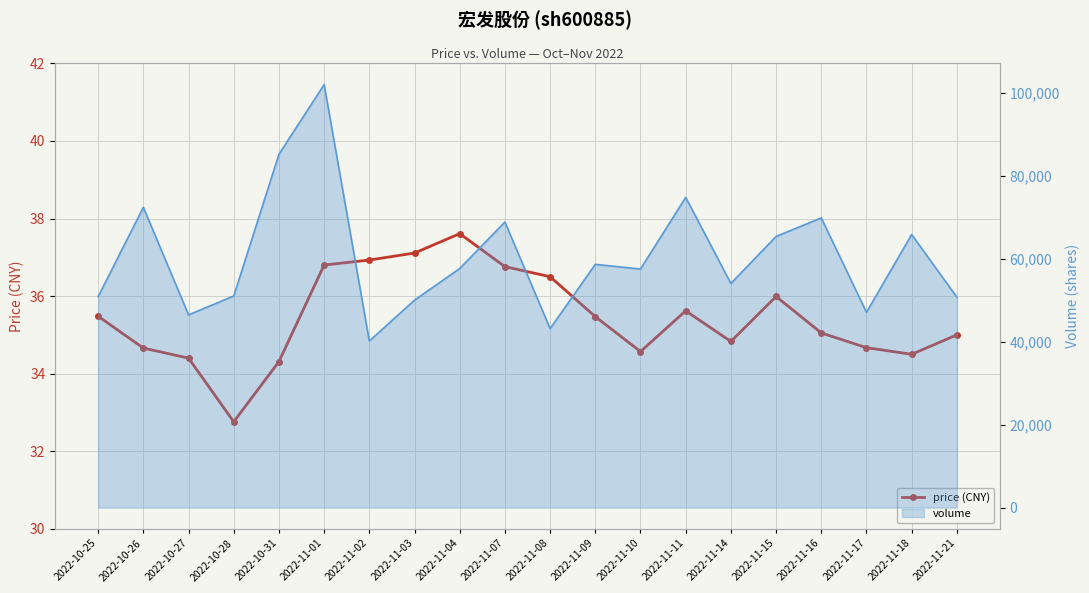

Which series changed the most between 2022-11-15 and 2022-11-18?

volume (shares)